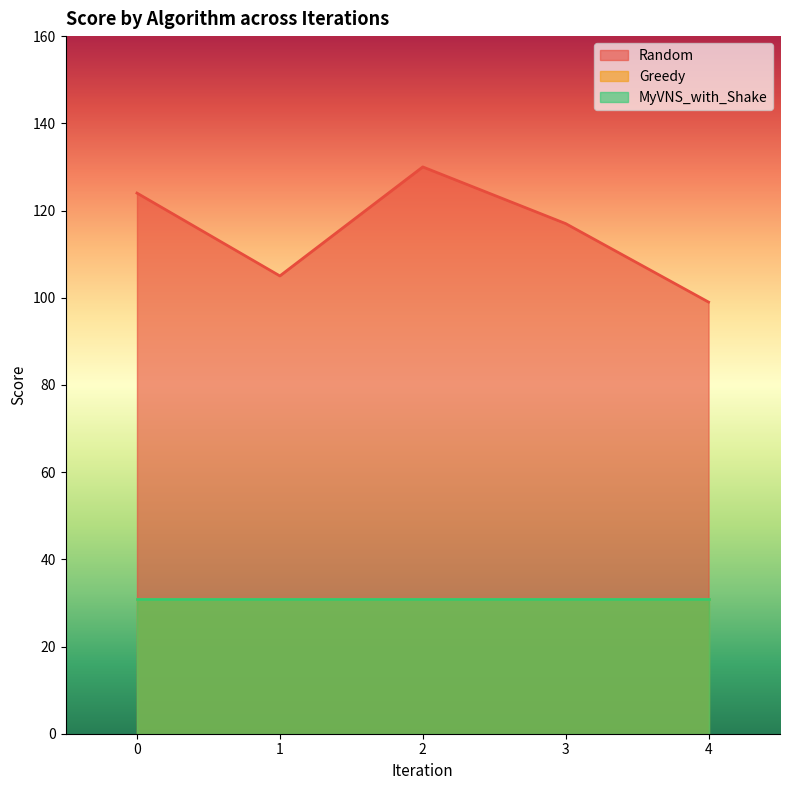

At which category does Random reach its first local peak?

2